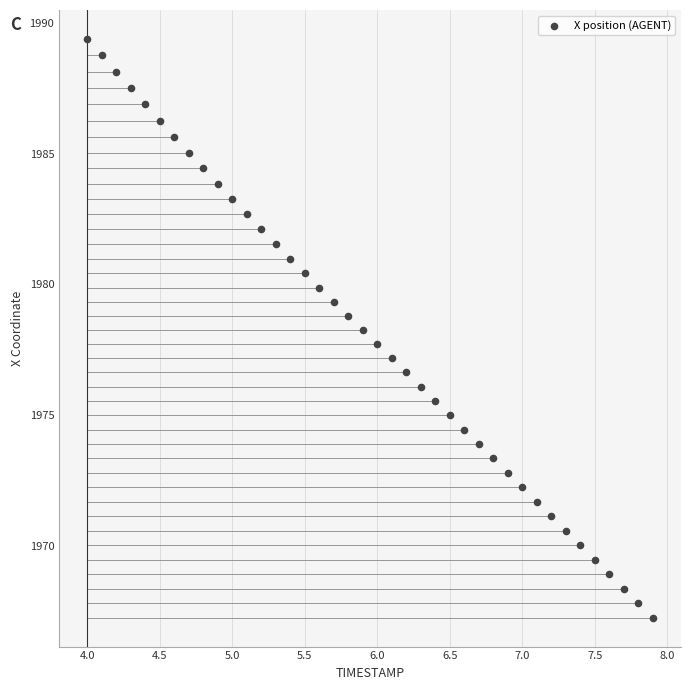

What is the range of Y values (max minus min)?

22.2